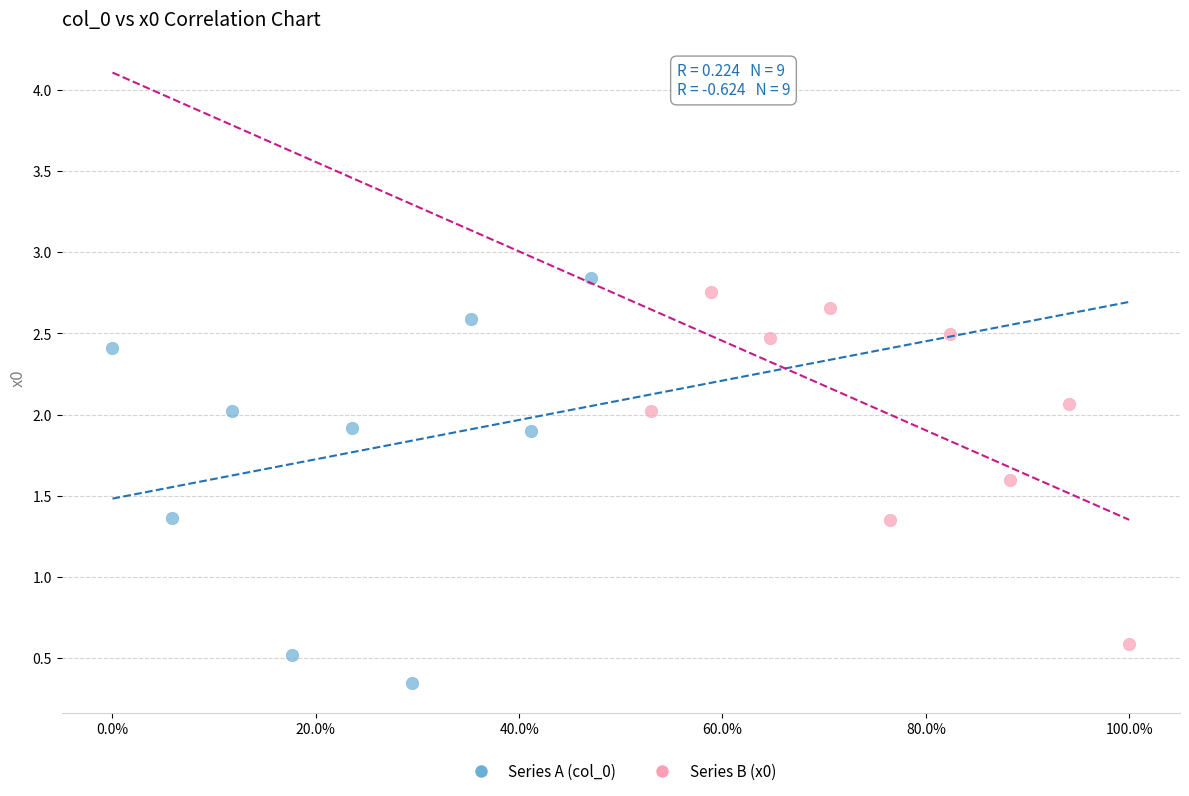

Which series contains the lowest Y value?

Series A (col_0)